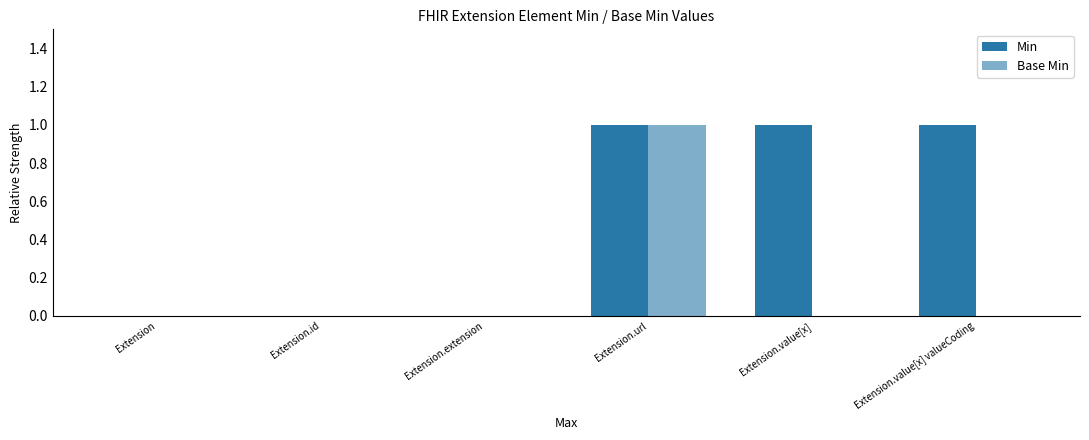

Reading left to right, extract all data points from this chart.

Min: 0	0	0	1	1	1
Base Min: 0	0	0	1	0	0